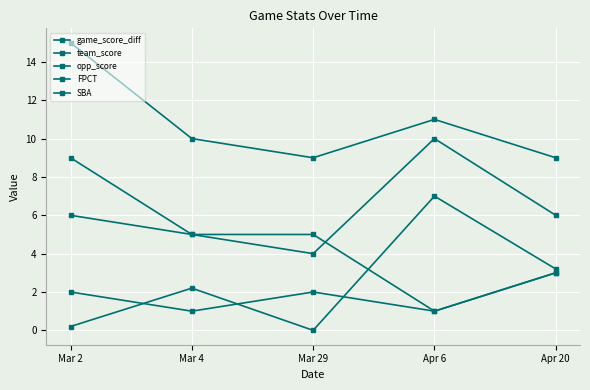

At which category does the chart reach its peak across all series?

Mar 2